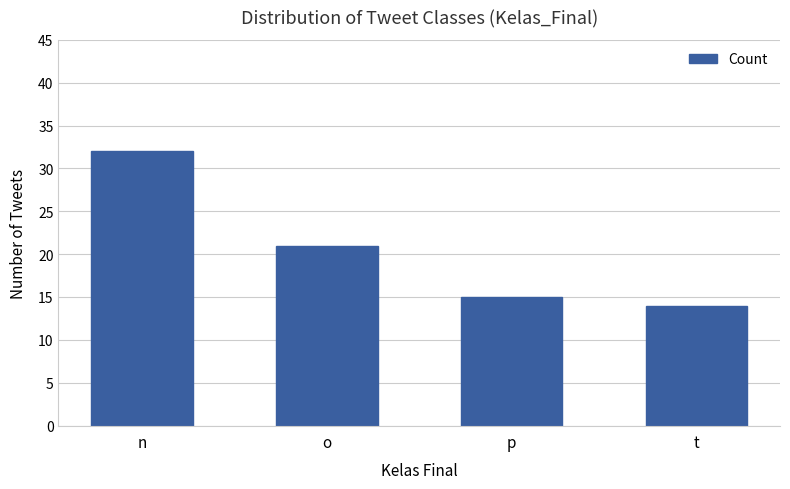

Reading right to left, transcribe all the data shown in this chart.

14	15	21	32